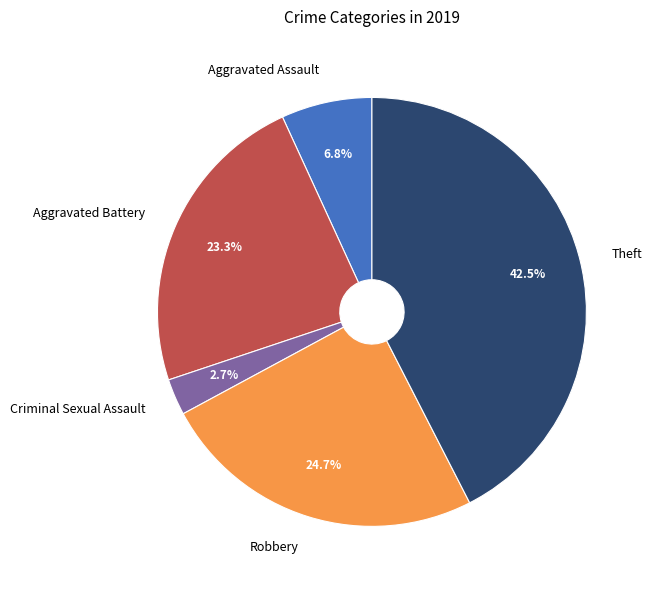

Does Criminal Sexual Assault represent more than half of the total?

No